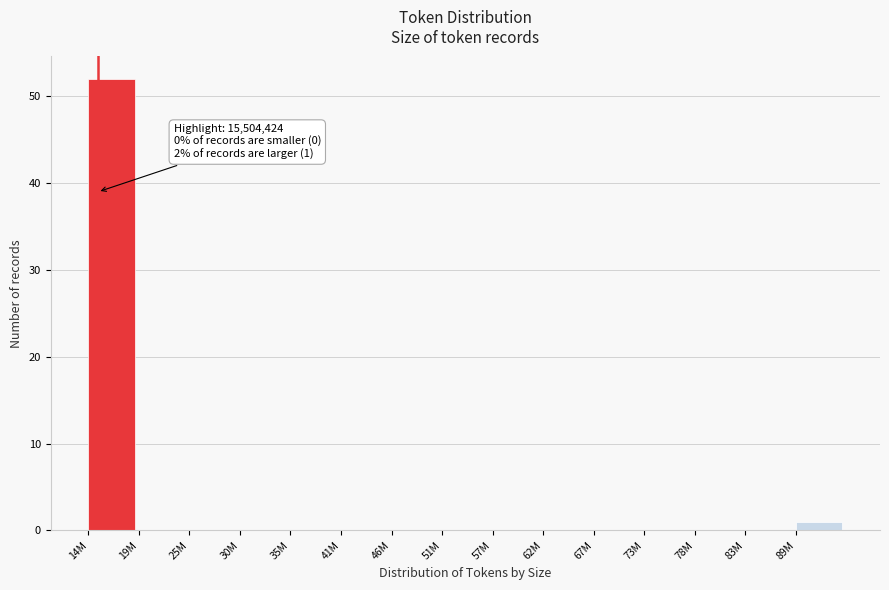

Reading left to right, extract all data points from this chart.

14M=52	19M=0	25M=0	30M=0	35M=0	41M=0	46M=0	51M=0	57M=0	62M=0	67M=0	73M=0	78M=0	83M=0	89M=1